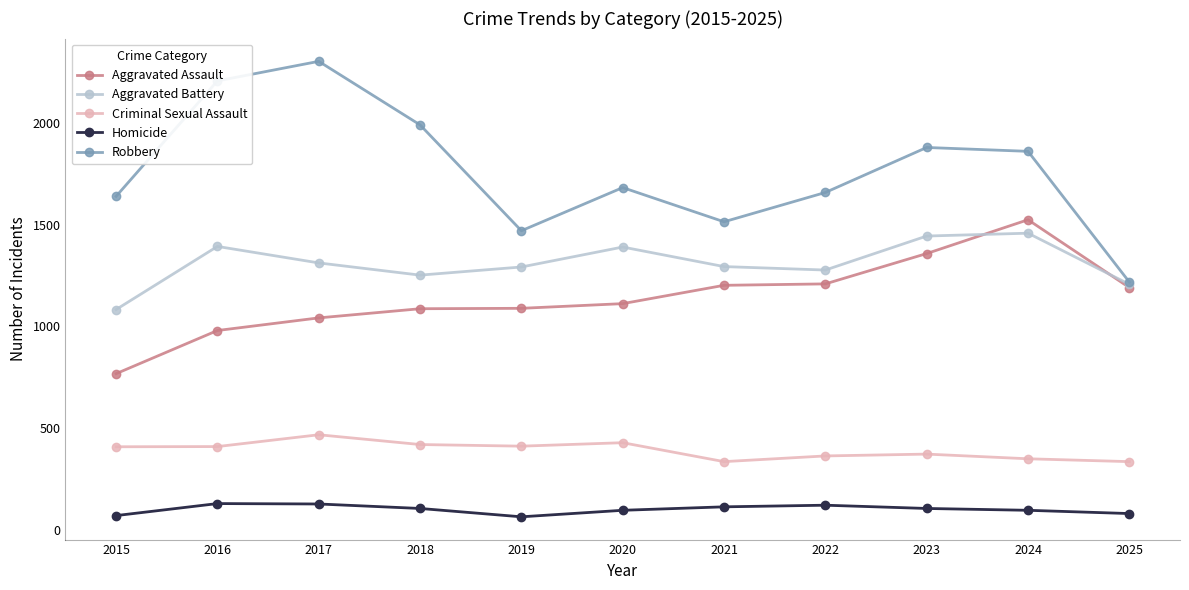

At which label is Robbery closest to 1760?

2020